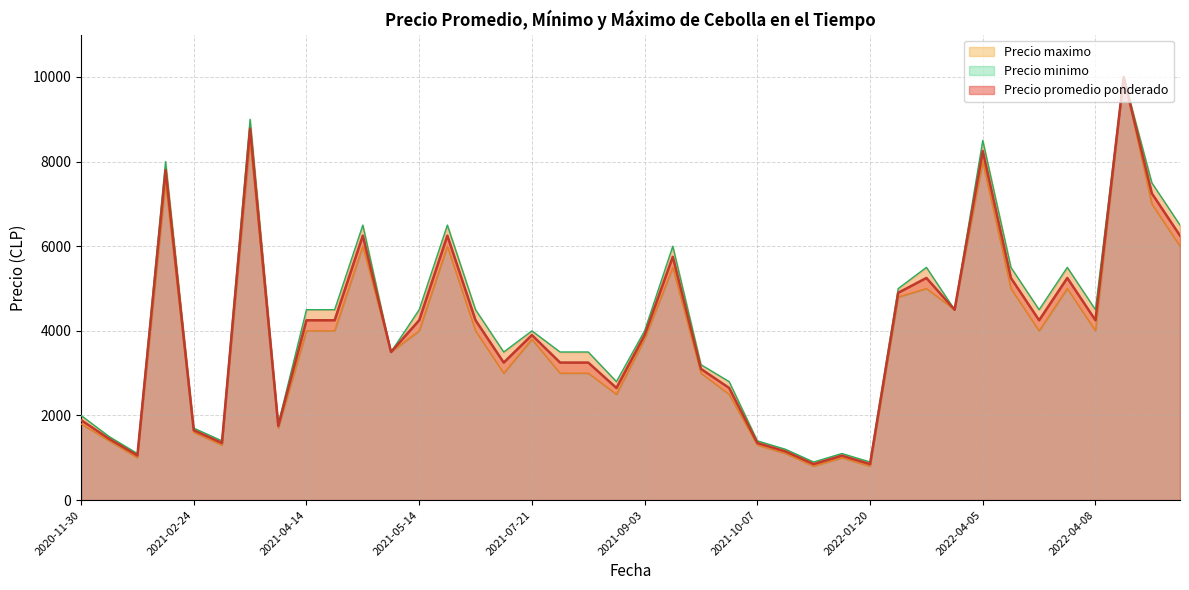

At which category does the chart reach its minimum across all series?

2022-01-20